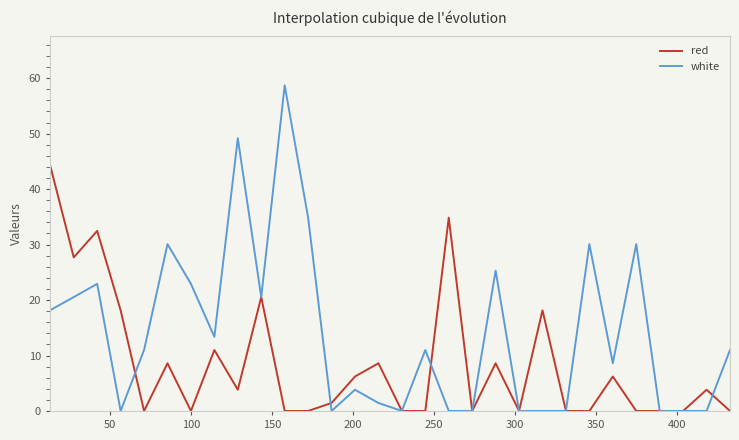

How many values in the red series exceed 3?

15